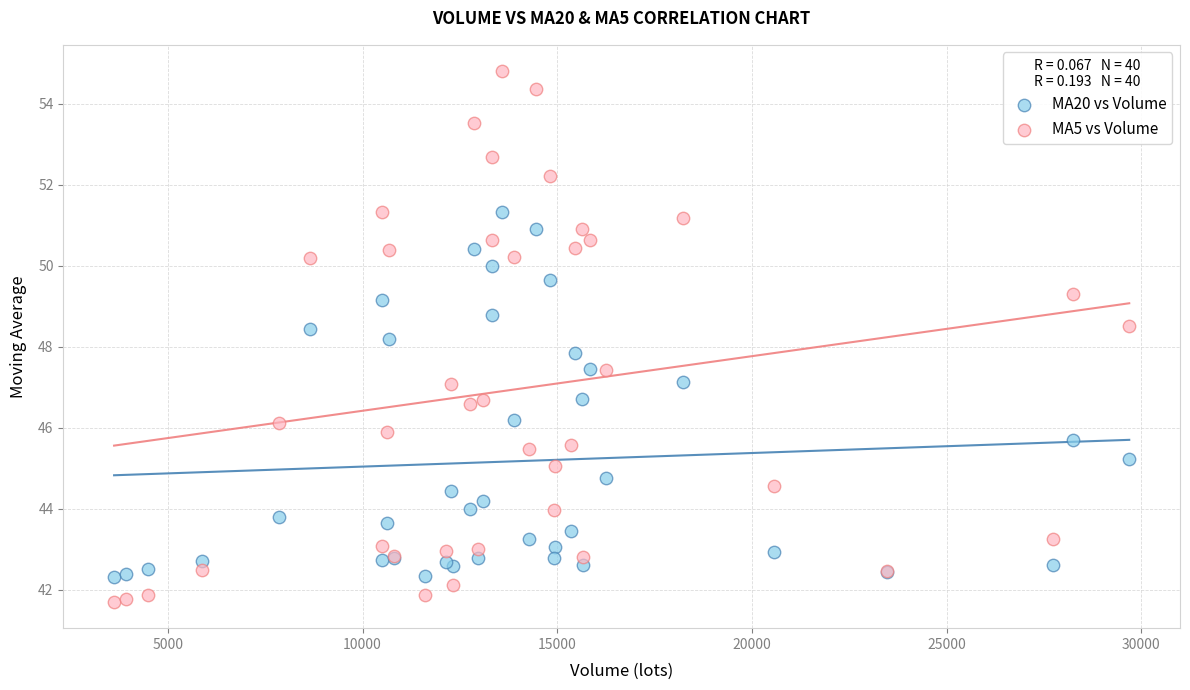

Which series reaches the minimum Y coordinate?

MA5 vs Volume